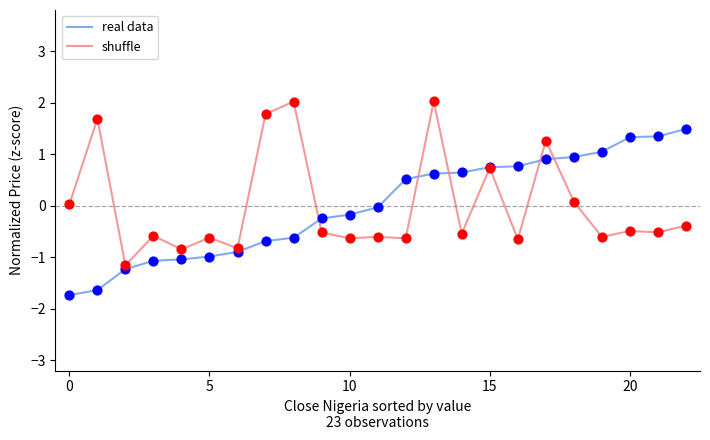

What is the maximum value for real data?

1.5